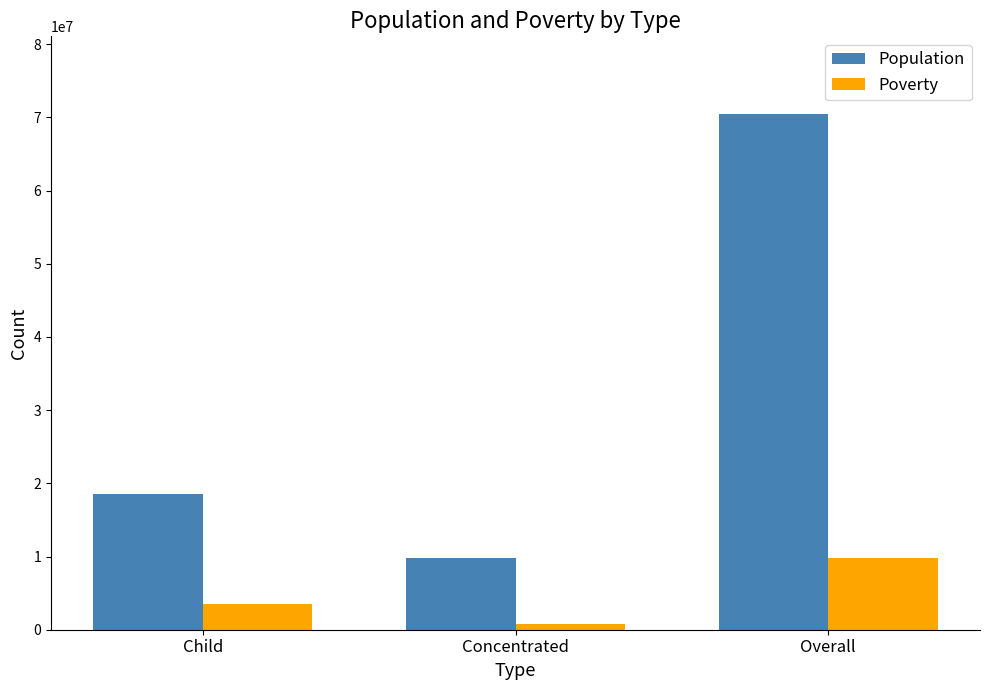

At how many categories does at least one series exceed 52791166?

1